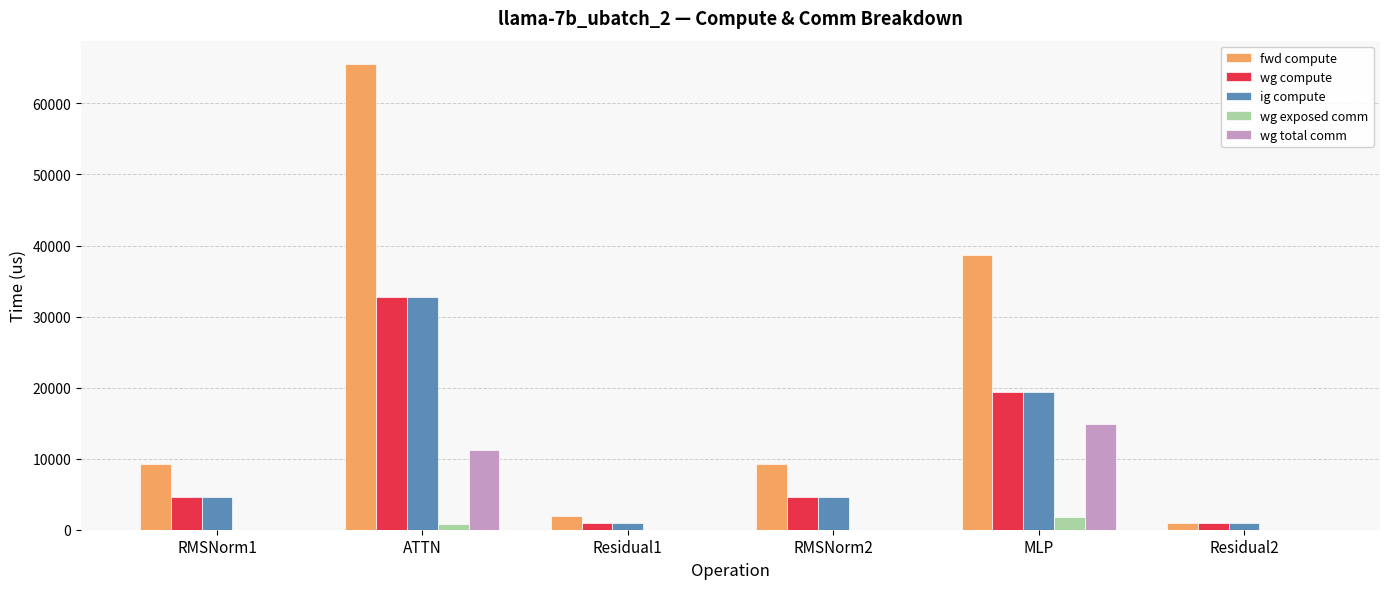

Which label corresponds to the largest value in the chart?

ATTN